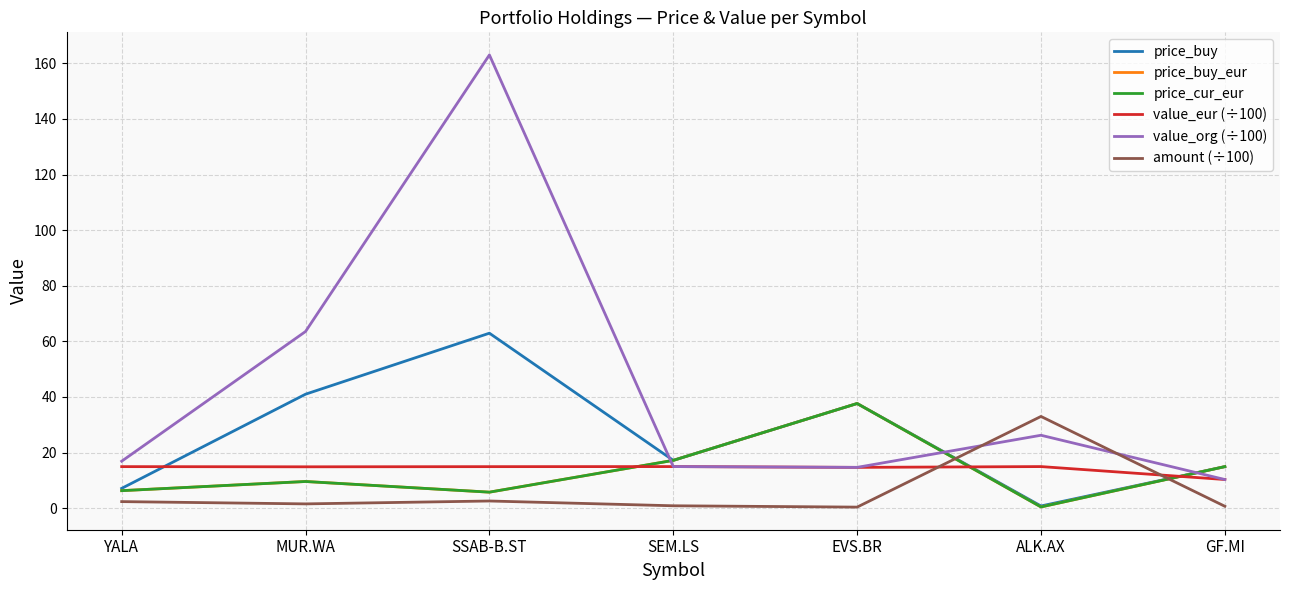

Read the price_cur_eur value at SSAB-B.ST.

5.8